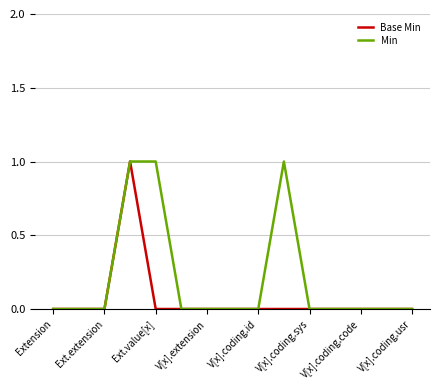

Which series has the largest total across all categories?

Min